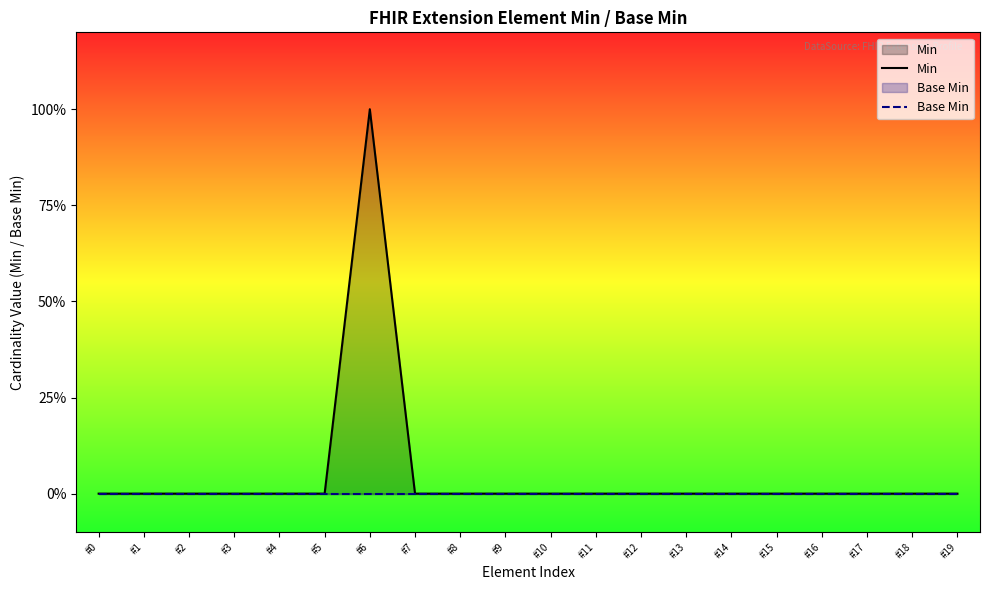

Where is Base Min nearest to the value 0?

#0